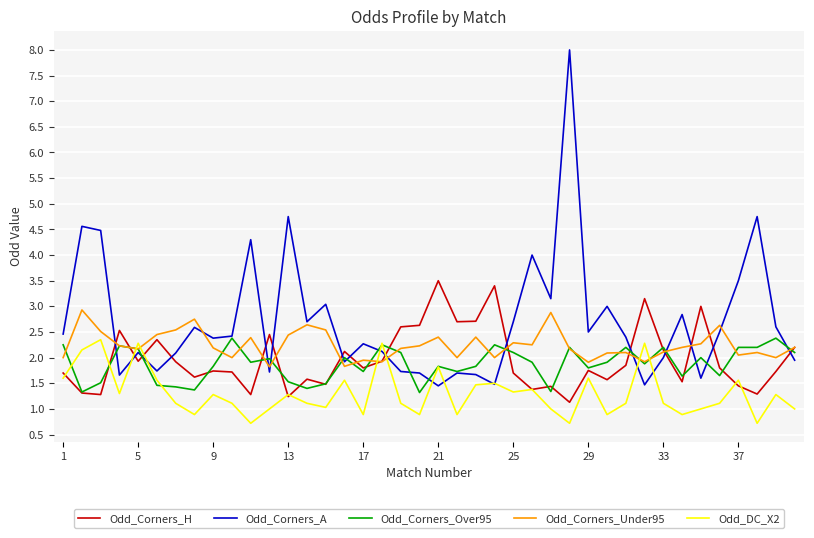

Which series has the largest total across all categories?

Odd_Corners_A